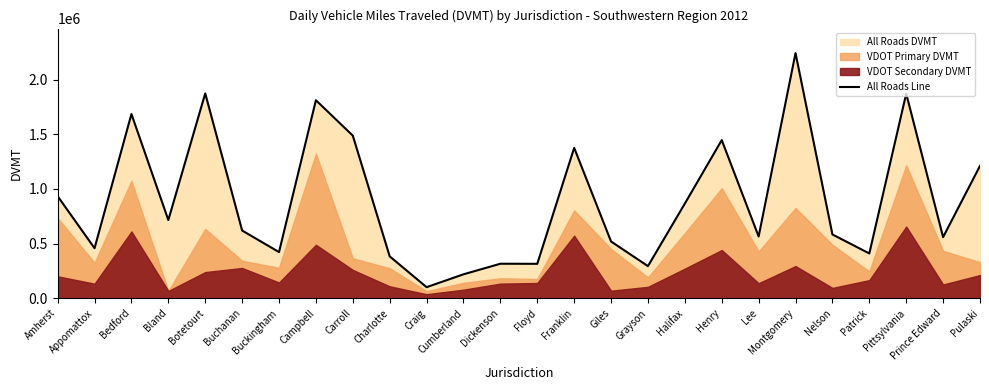

What is the difference between the values at Prince Edward and Henry?

888812.2